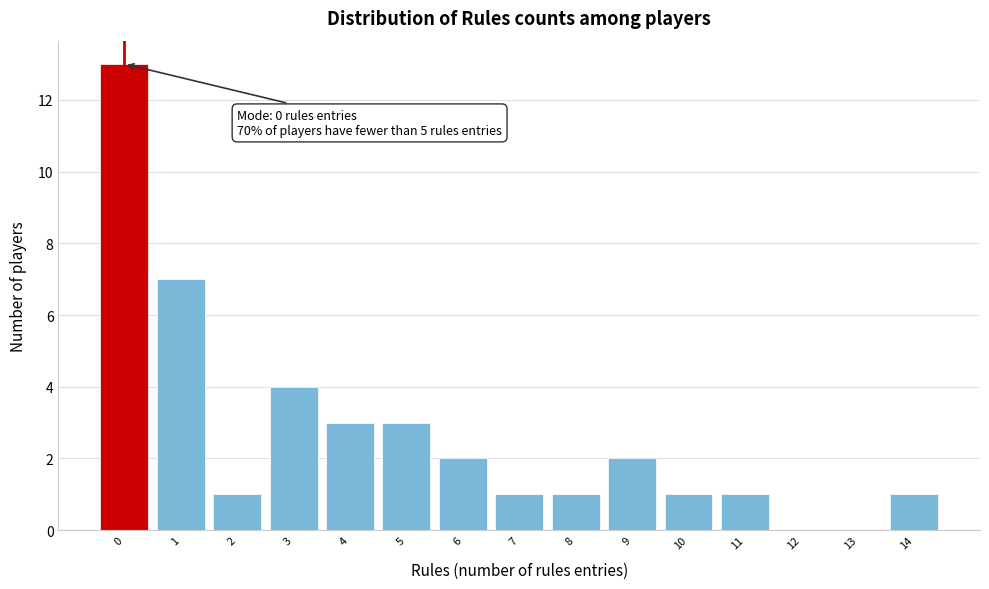

Reading right to left, transcribe all the data shown in this chart.

14=1	13=0	12=0	11=1	10=1	9=2	8=1	7=1	6=2	5=3	4=3	3=4	2=1	1=7	0=13